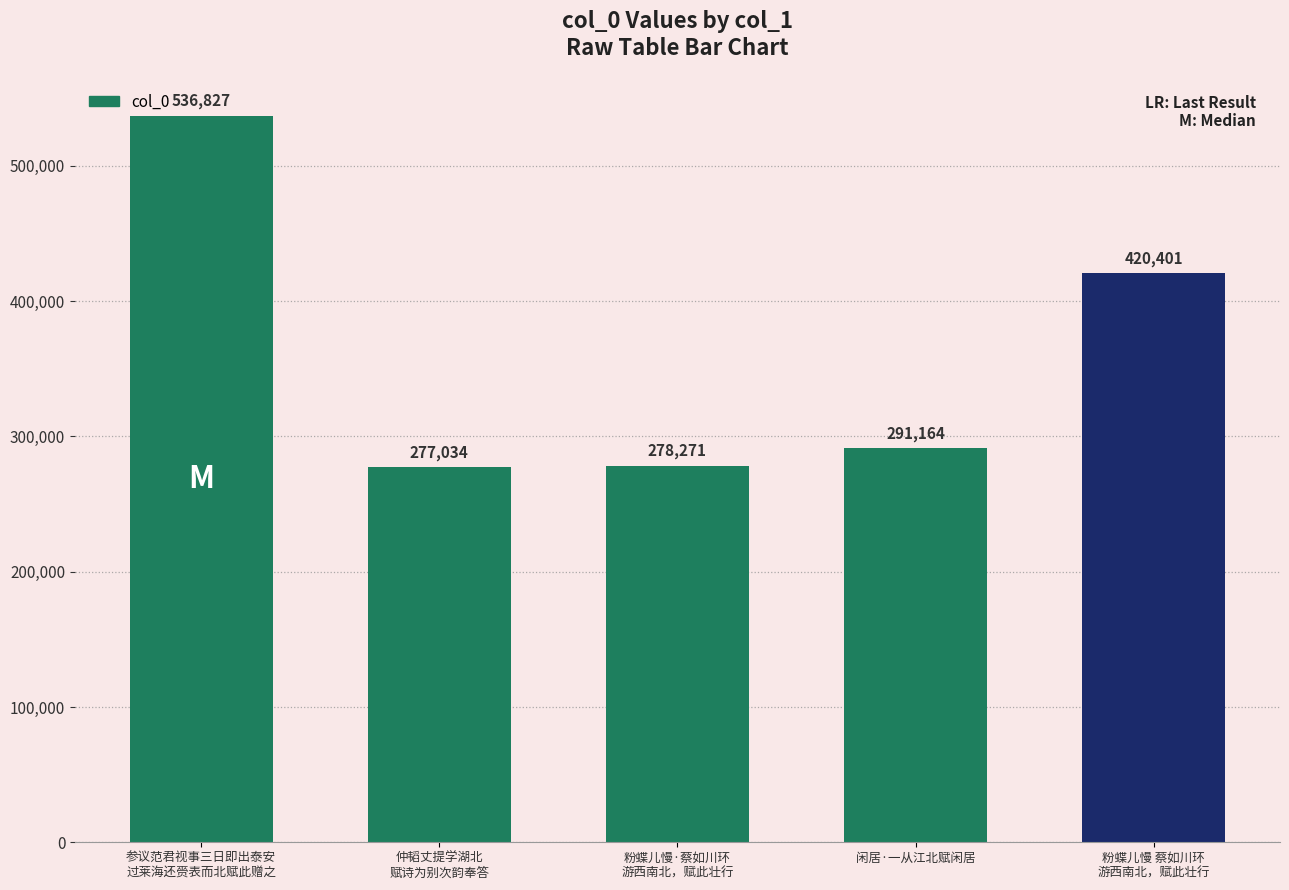

Reading left to right, transcribe all the data shown in this chart.

536827	277034	278271	291164	420401